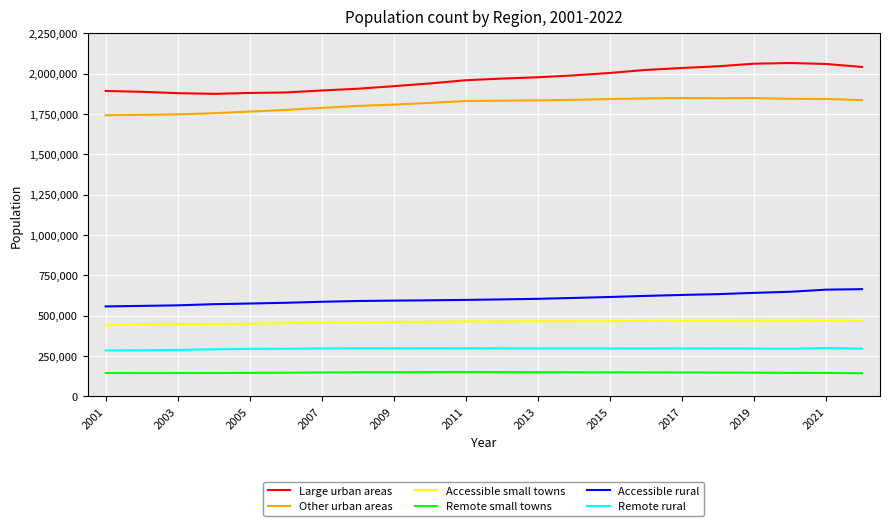

What is the average value of the Accessible rural series?

604281